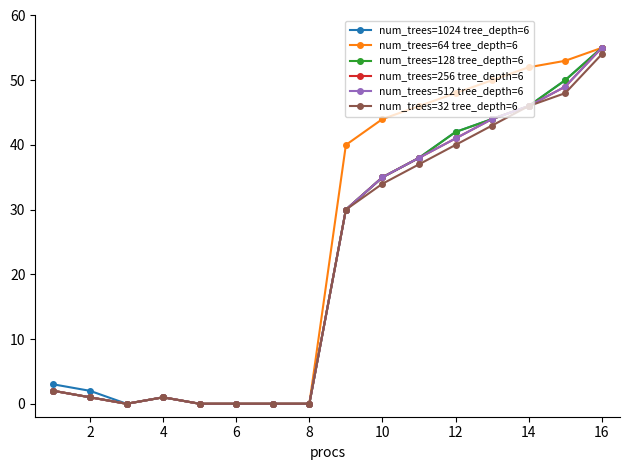

What is the greatest value displayed?

55